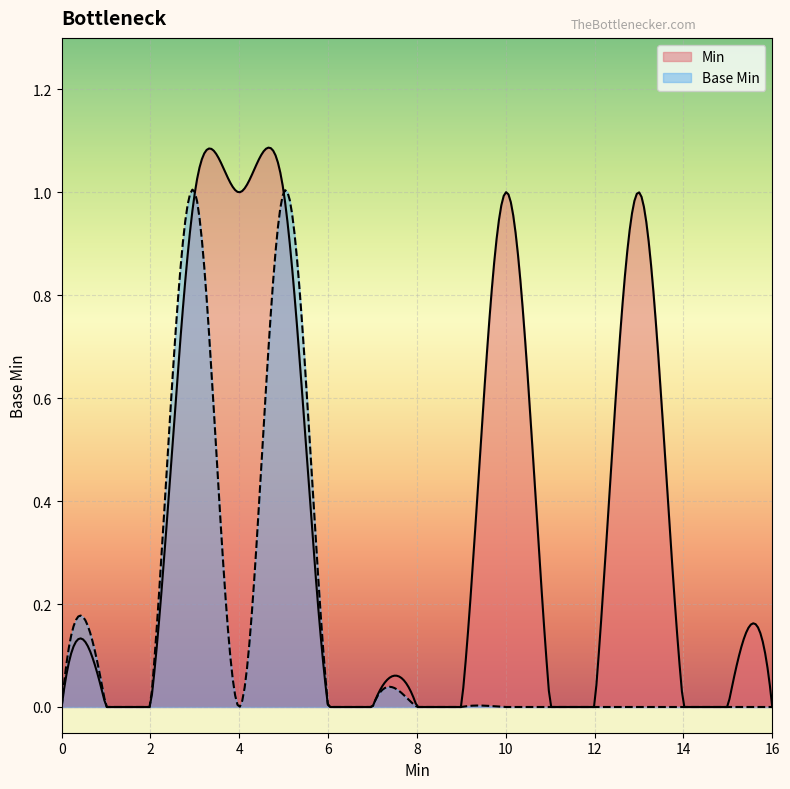

Which series has the widest spread of values?

Min